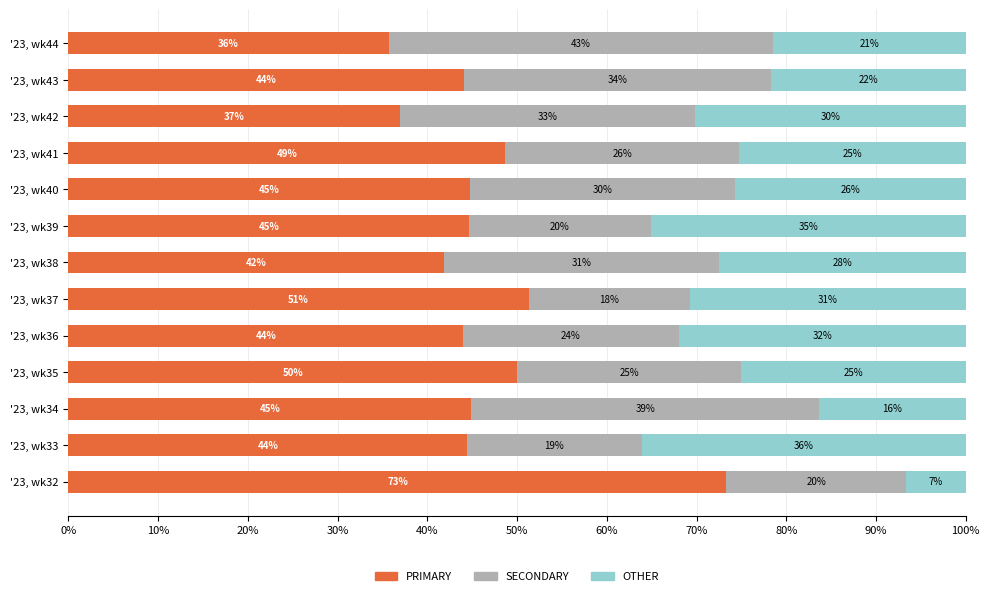

What is the total value across all series at '23, wk43?

100.0